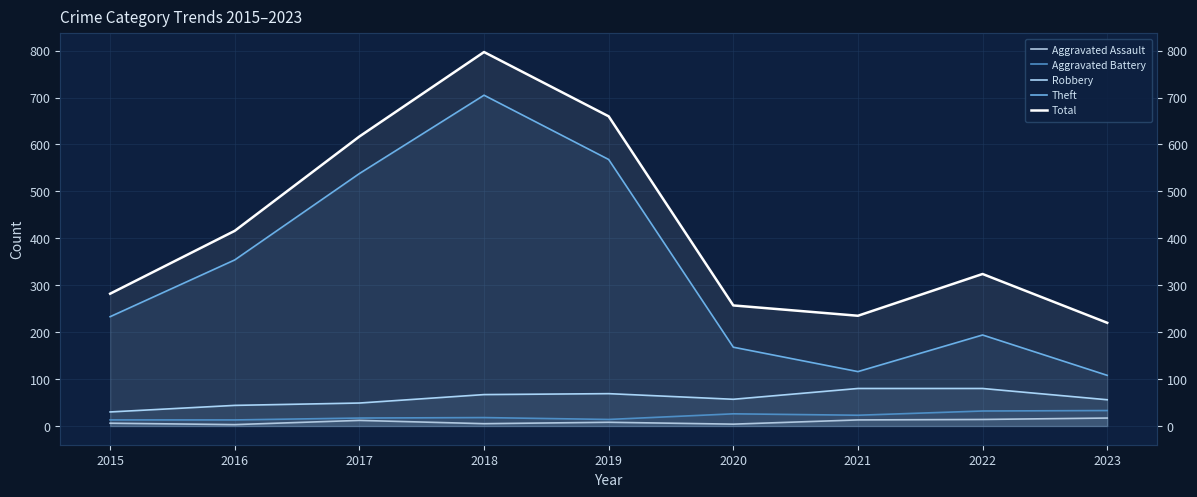

What is the difference between the maximum and minimum values in the Aggravated Assault series?

14